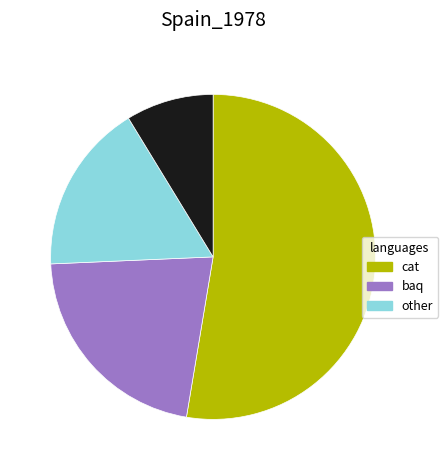

How many slices are in this pie chart?

4